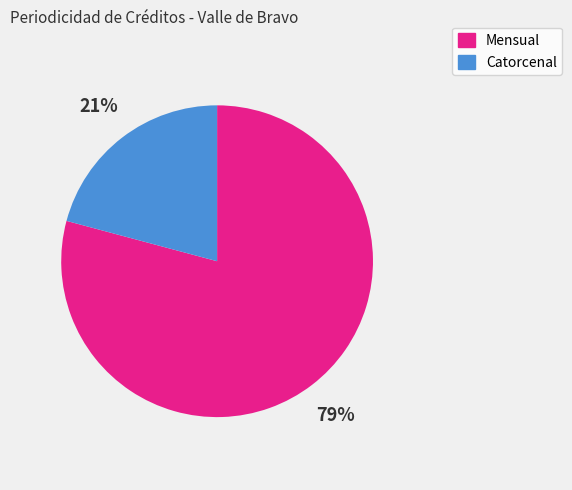

What is the smallest slice in the pie chart?

Catorcenal